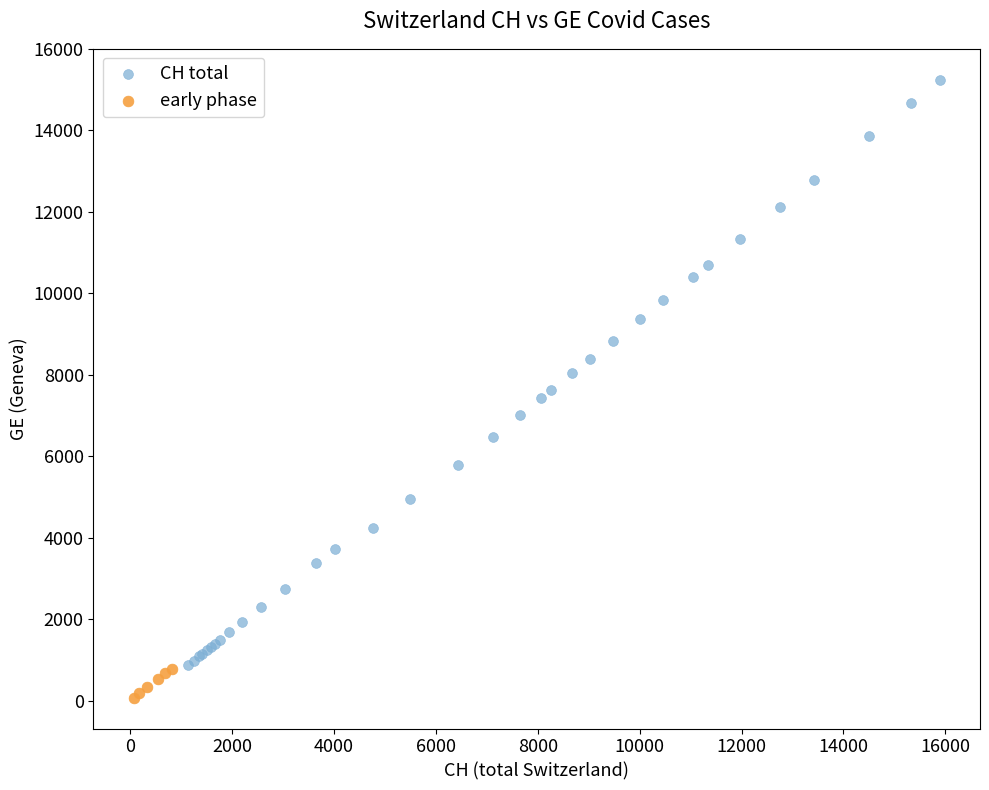

What are all the series names shown in the legend?

CH total, early phase